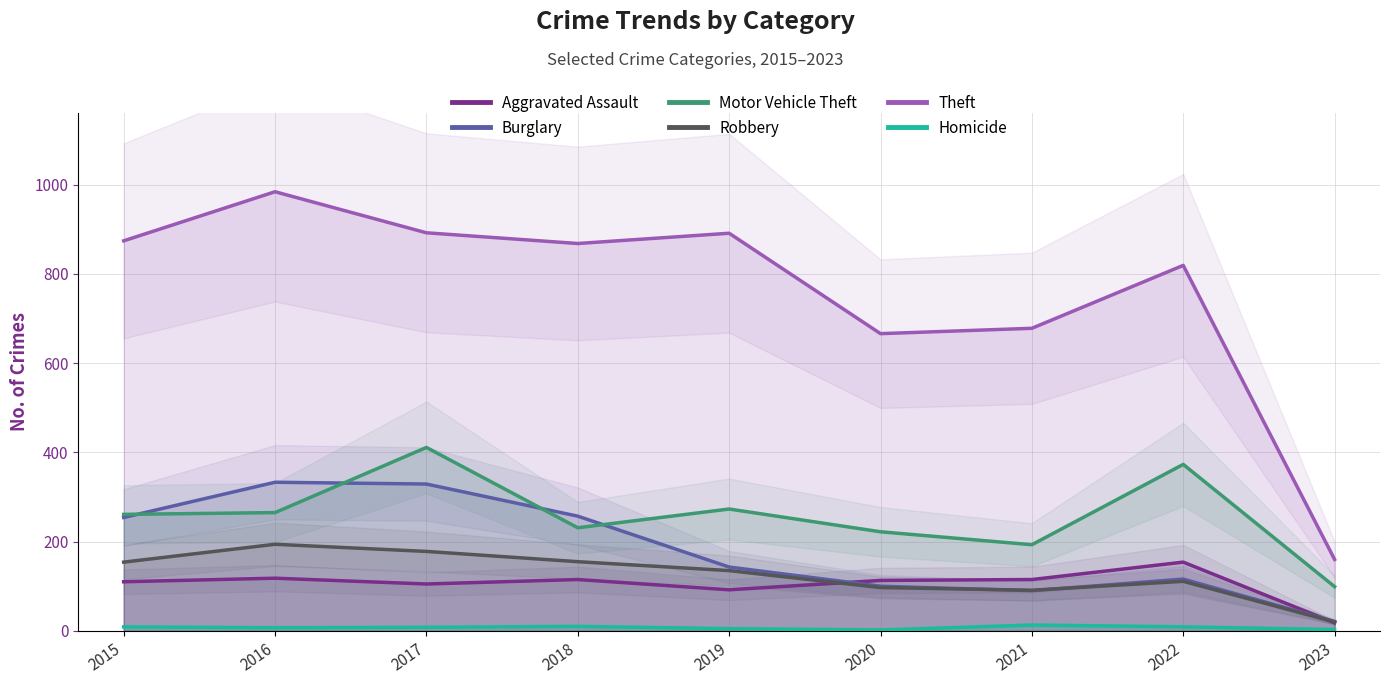

What is the sum of the Robbery values at 2022 and 2020?

208